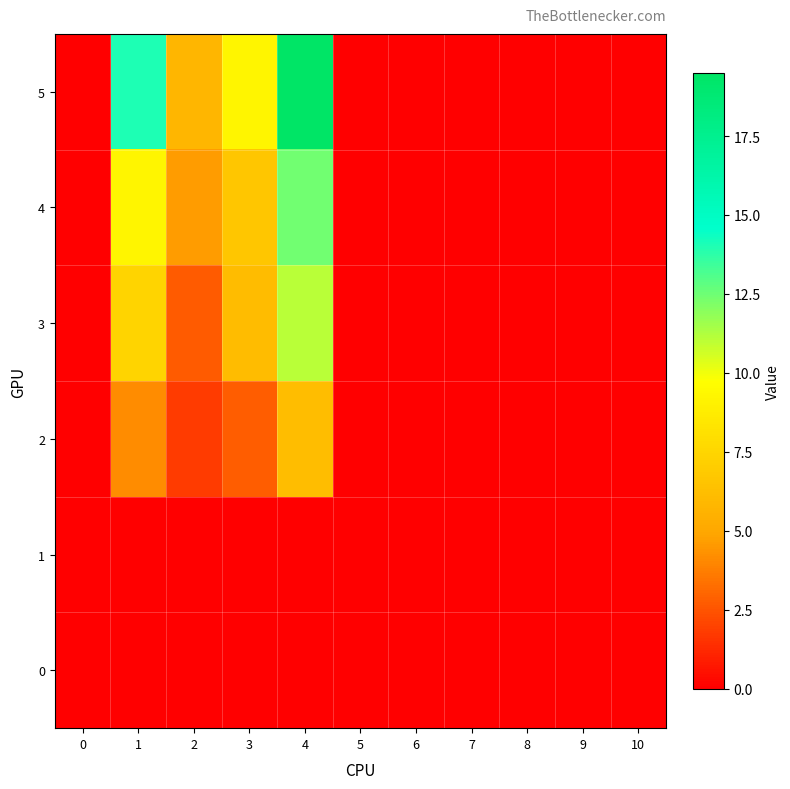

Between 2 and 7, which is larger?

2